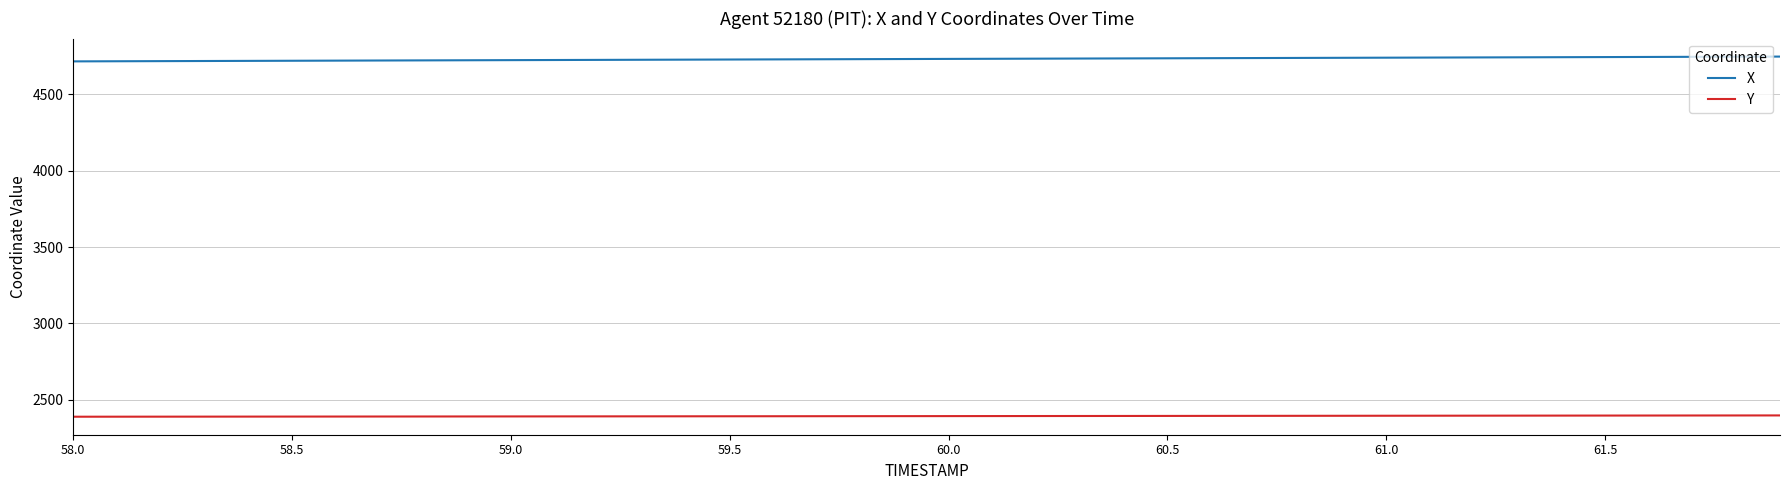

True or false: X and Y intersect in this chart.

False